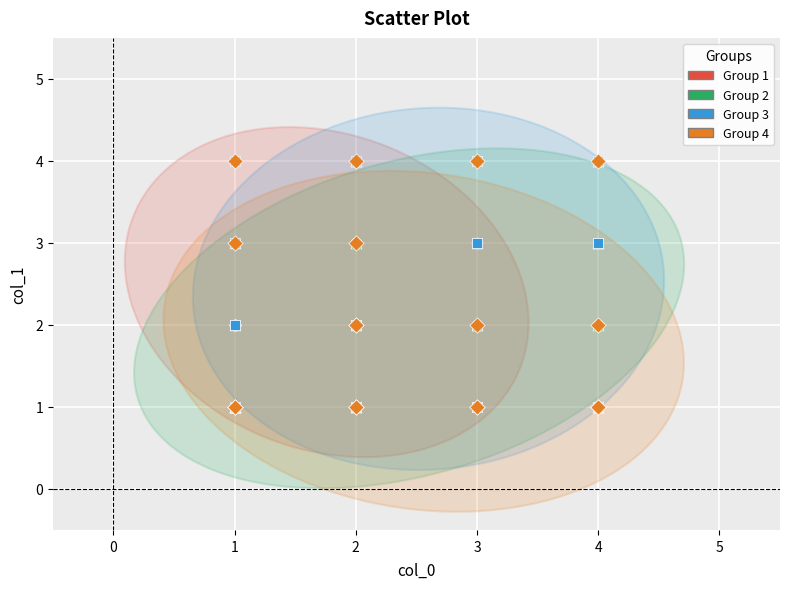

What are all the series names shown in the legend?

Group 1, Group 2, Group 3, Group 4